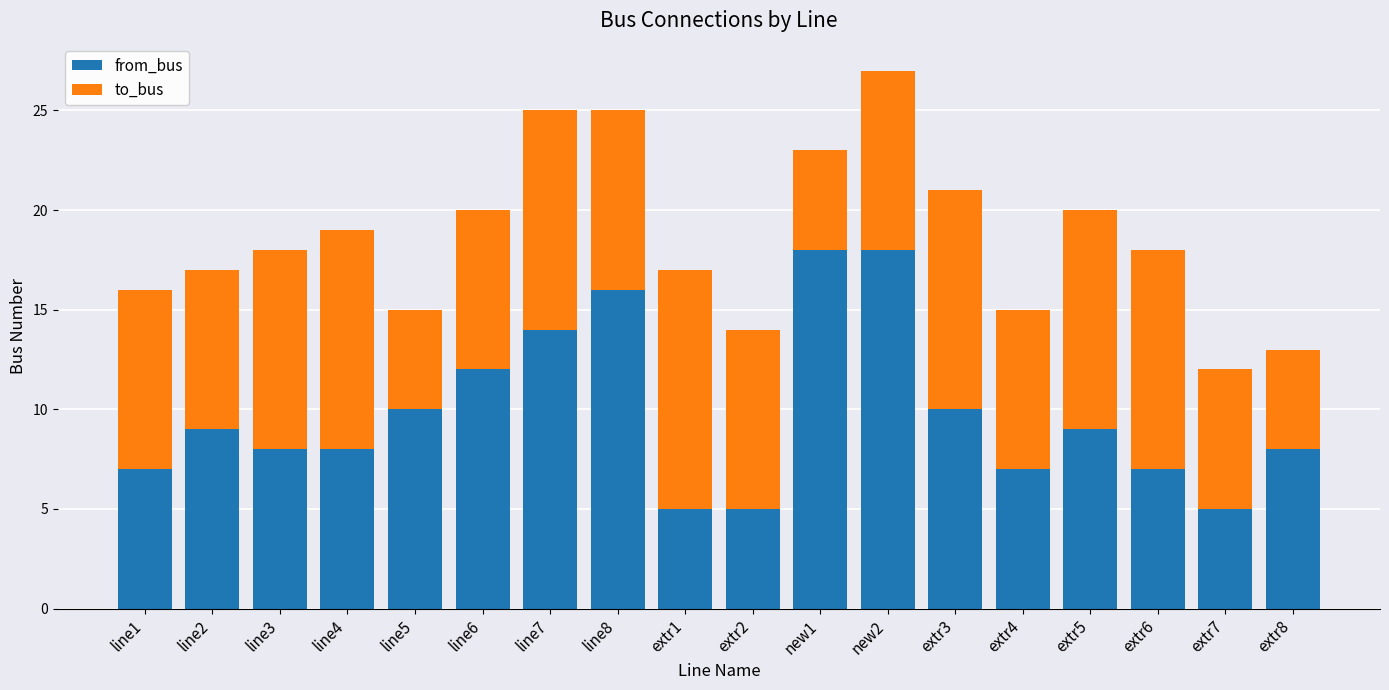

Is it true that from_bus equals 7 at new1?

False